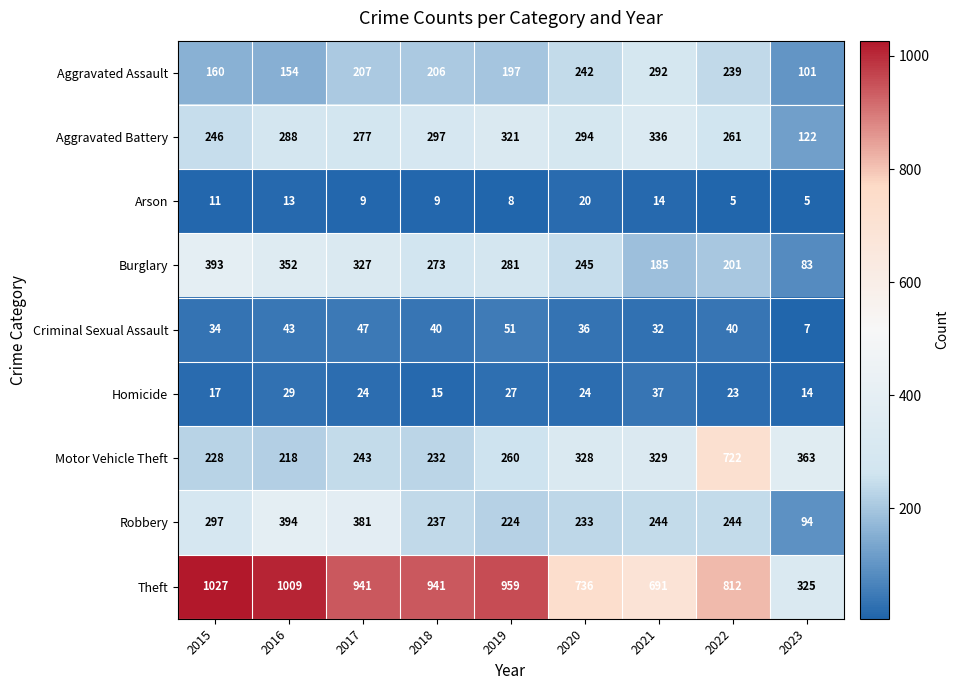

What is the difference between the Homicide values at 2020 and 2015?

7